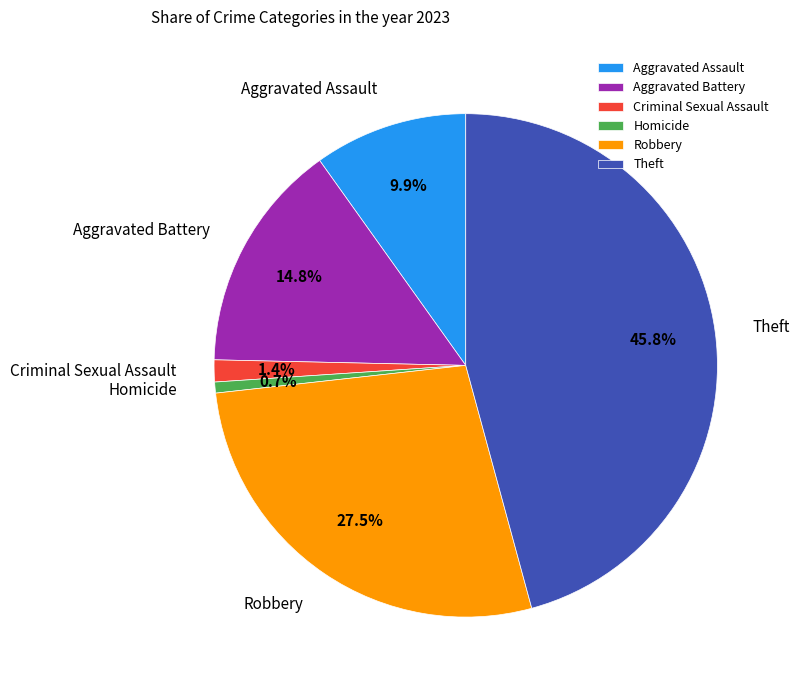

What percentage is NOT represented by Aggravated Battery?

85.2%